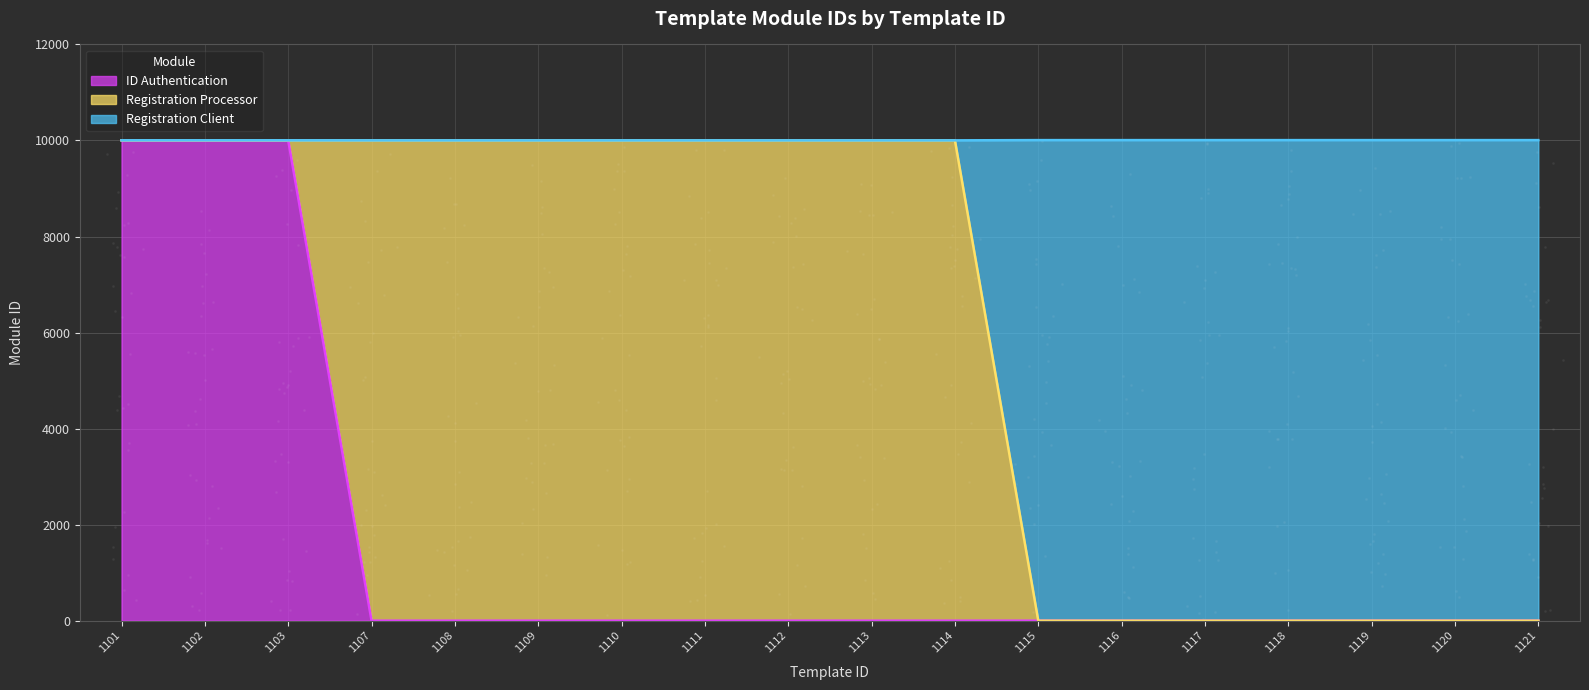

Which series reaches the minimum Y coordinate?

ID Authentication